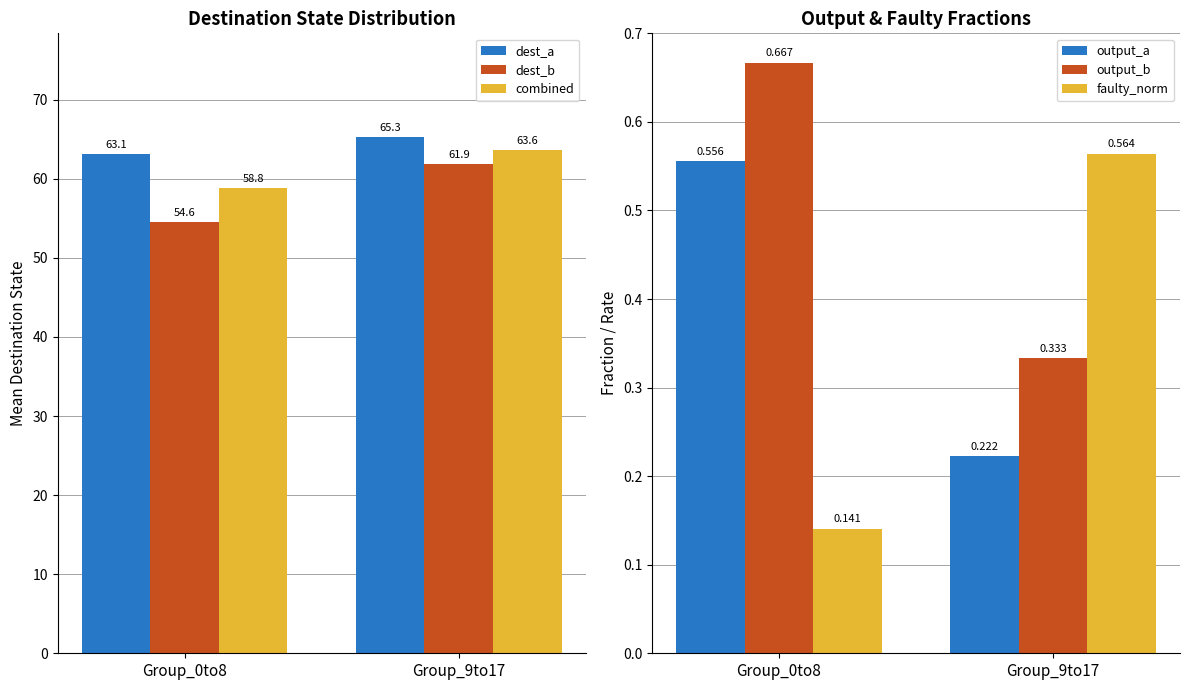

True or false: dest_b has a value of 81.3 at Group_0to8.

False